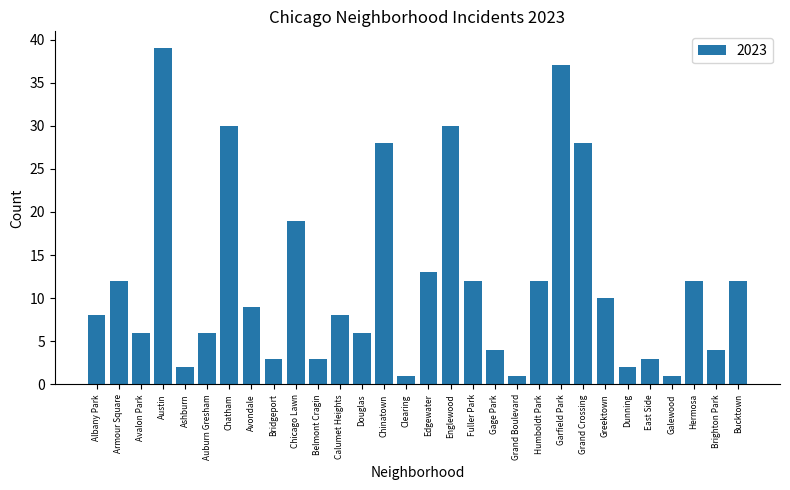

Read the value at Austin, to the nearest 5.

40